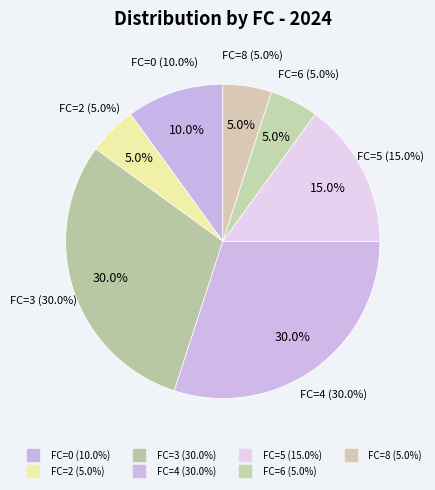

The FC=6 slice represents 1% of the pie. True or false?

False